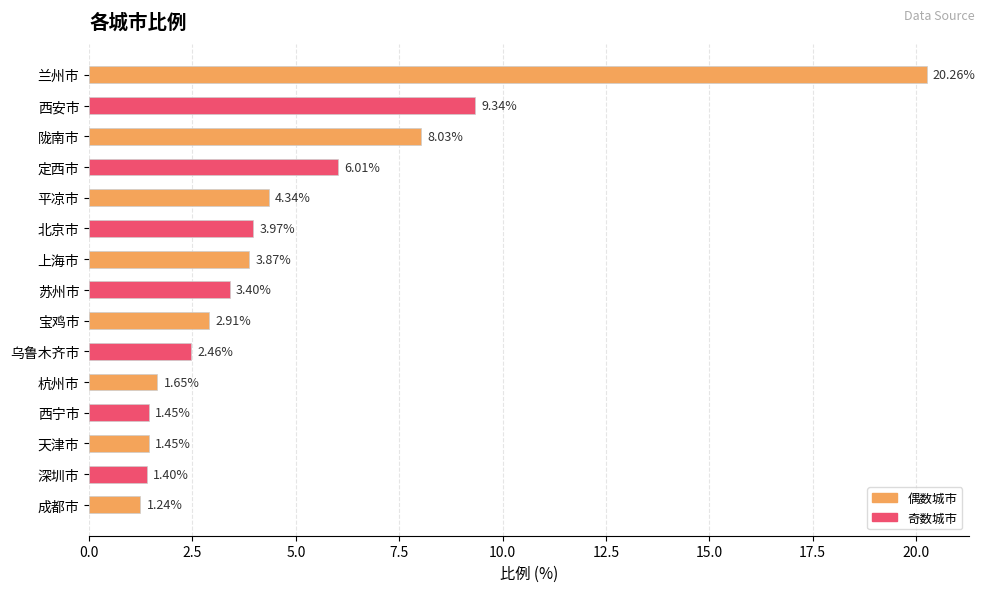

Which has a higher value, 乌鲁木齐市 or 苏州市?

苏州市